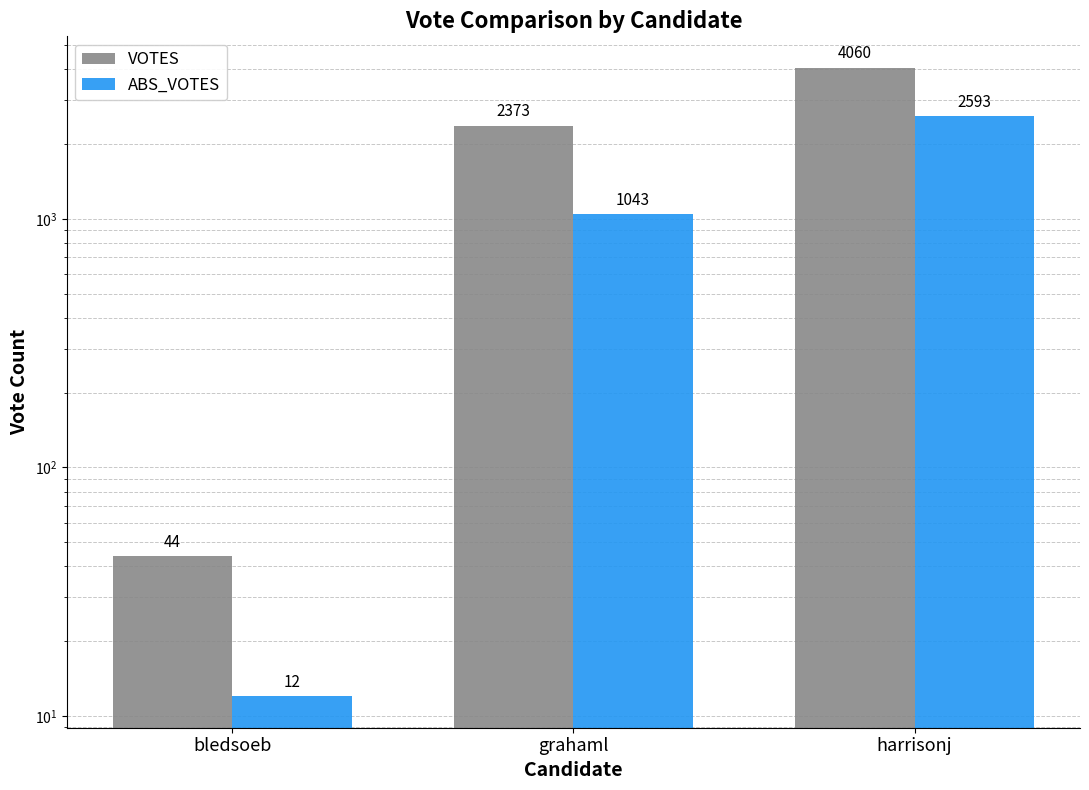

How many categories are shown in the chart?

3